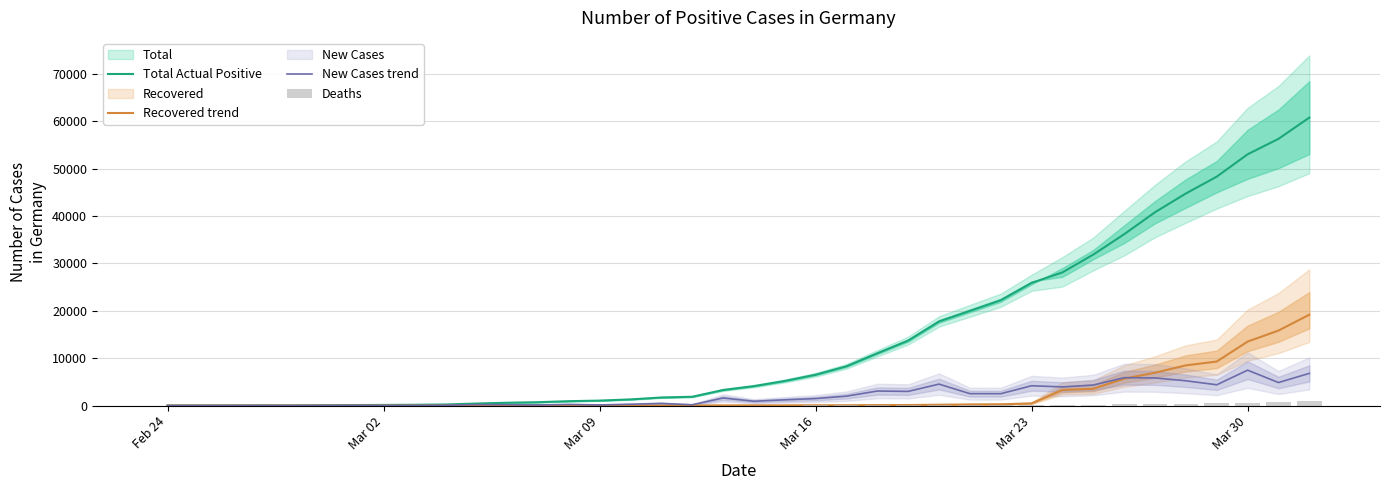

The value of Total Actual Positive at Mar 16 is 6506.2. True or false?

True